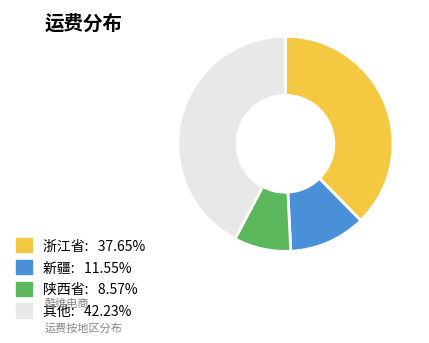

Is there a majority slice in this chart?

No